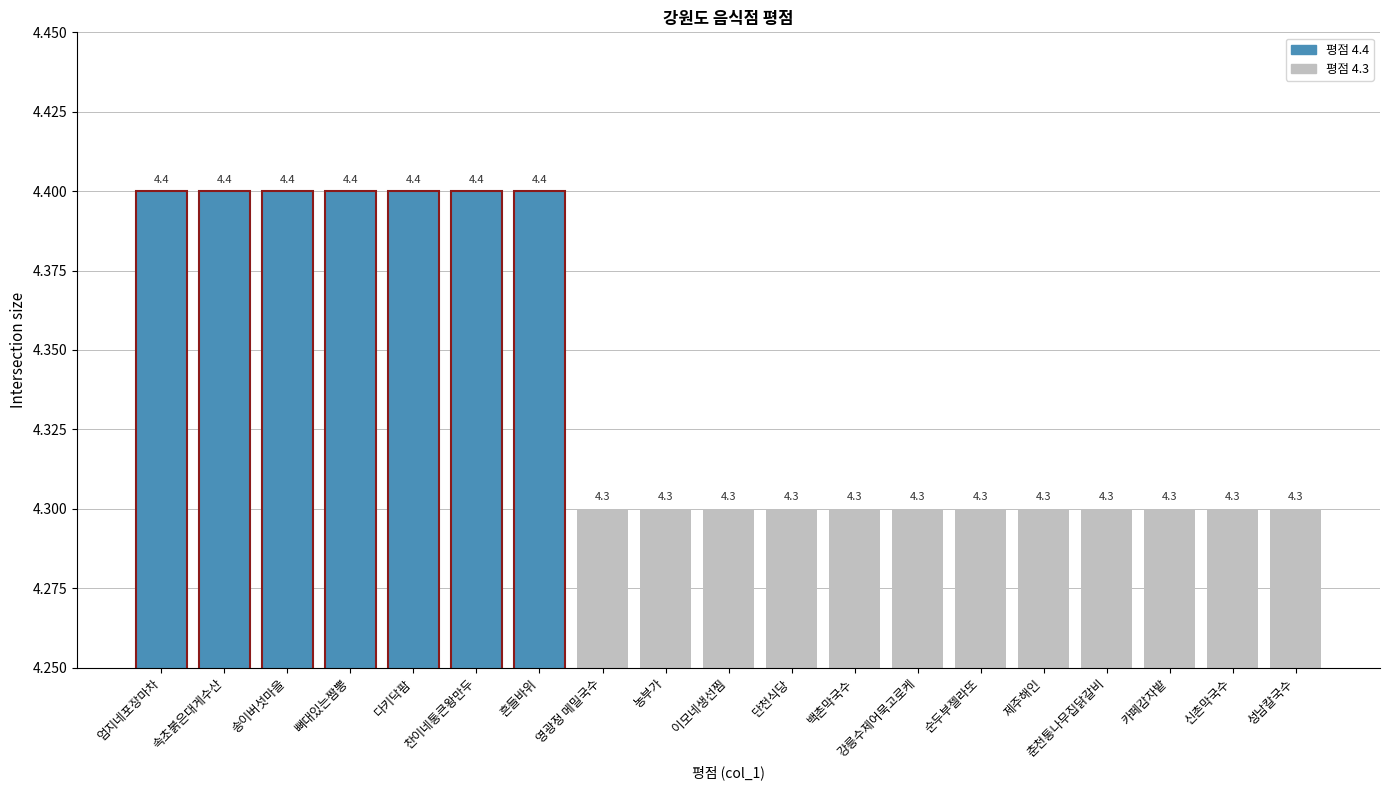

The value at 백촌막국수 is 4.3. True or false?

True